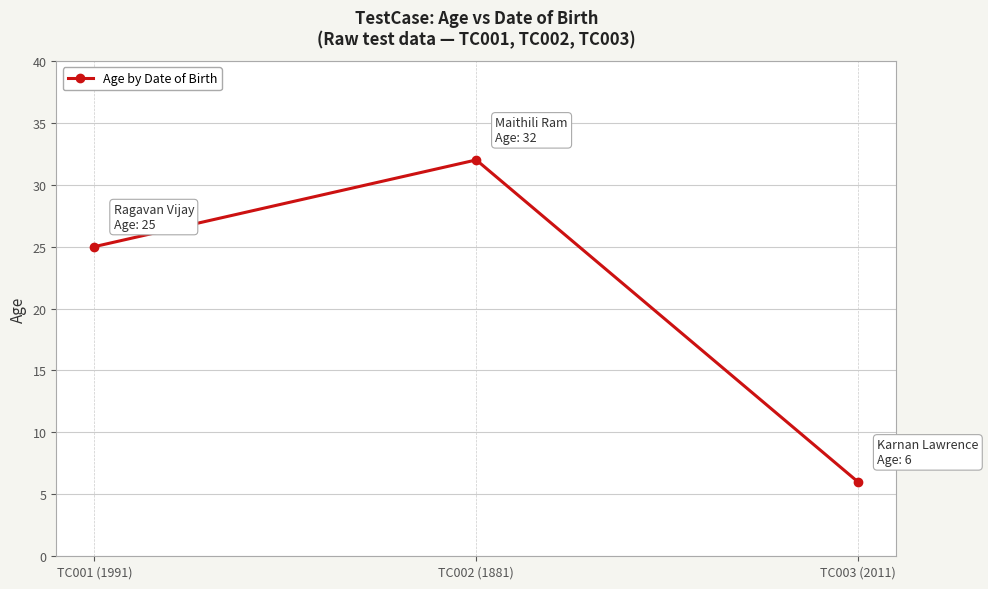

What is the difference between the maximum and minimum values?

26